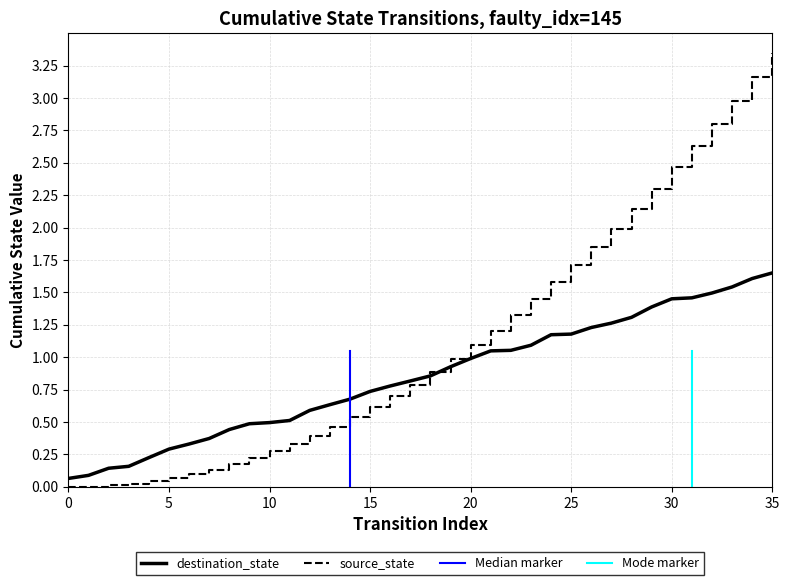

Reading left to right, extract all data points from this chart.

0=0.1	1=0.1	2=0.1	3=0.2	4=0.2	5=0.3	6=0.3	7=0.4	8=0.4	9=0.5	10=0.5	11=0.5	12=0.6	13=0.6	14=0.7	15=0.7	16=0.8	17=0.8	18=0.9	19=0.9	20=1.0	21=1.0	22=1.1	23=1.1	24=1.2	25=1.2	26=1.2	27=1.3	28=1.3	29=1.4	30=1.5	31=1.5	32=1.5	33=1.5	34=1.6	35=1.6